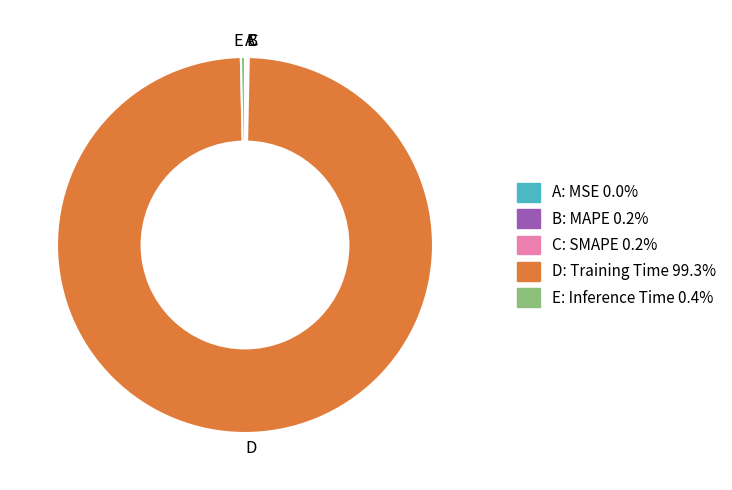

Which slice is the largest?

D